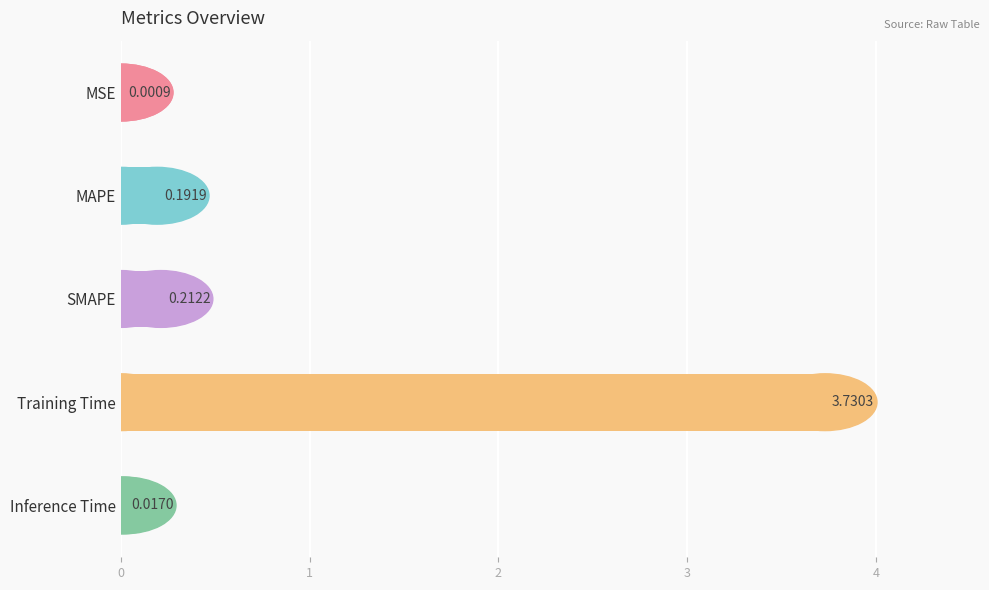

Does the chart contain stacked bars?

No